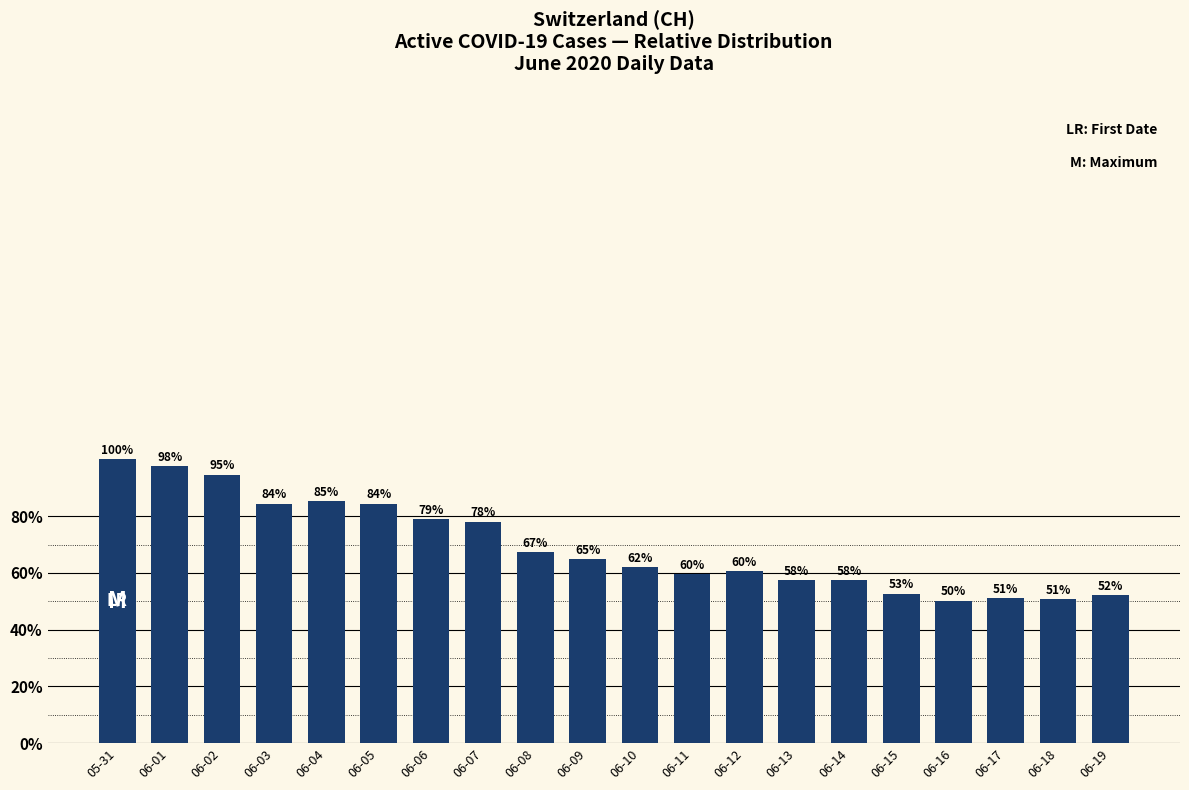

At which category does the chart reach its minimum across all series?

06-16